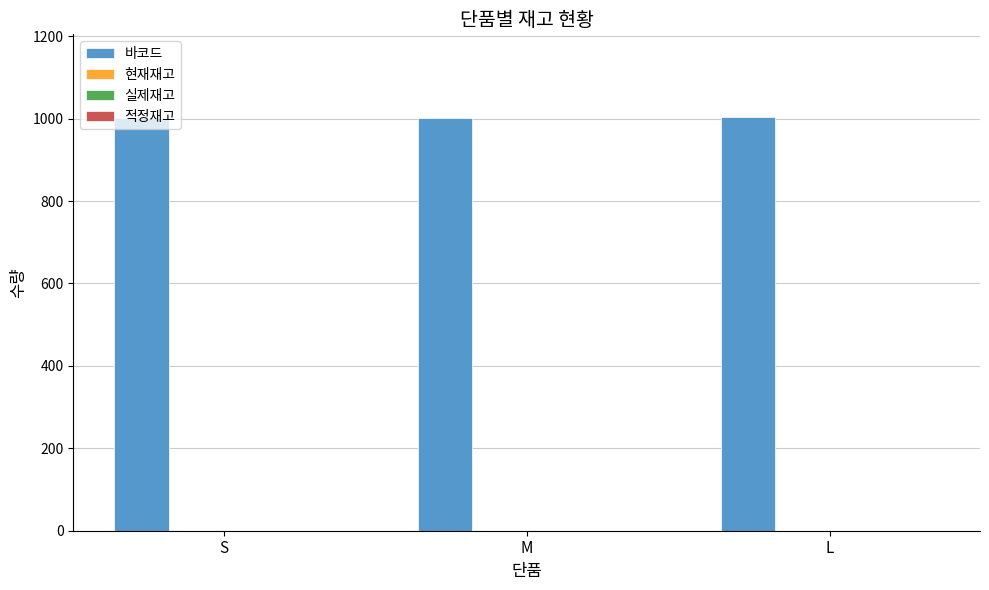

What is the smallest value displayed?

1001